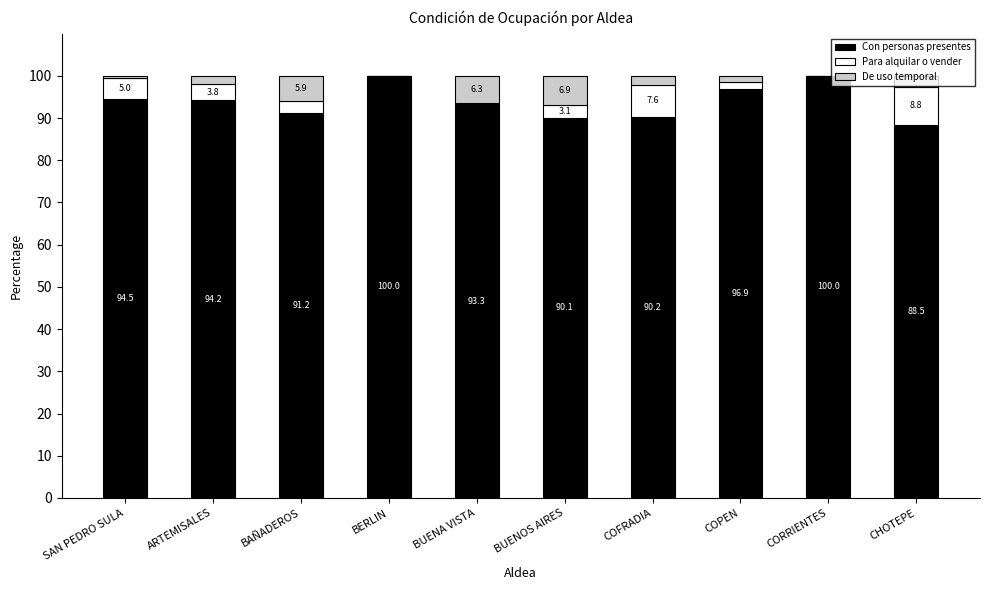

Are the bars grouped side by side (vs. stacked)?

No